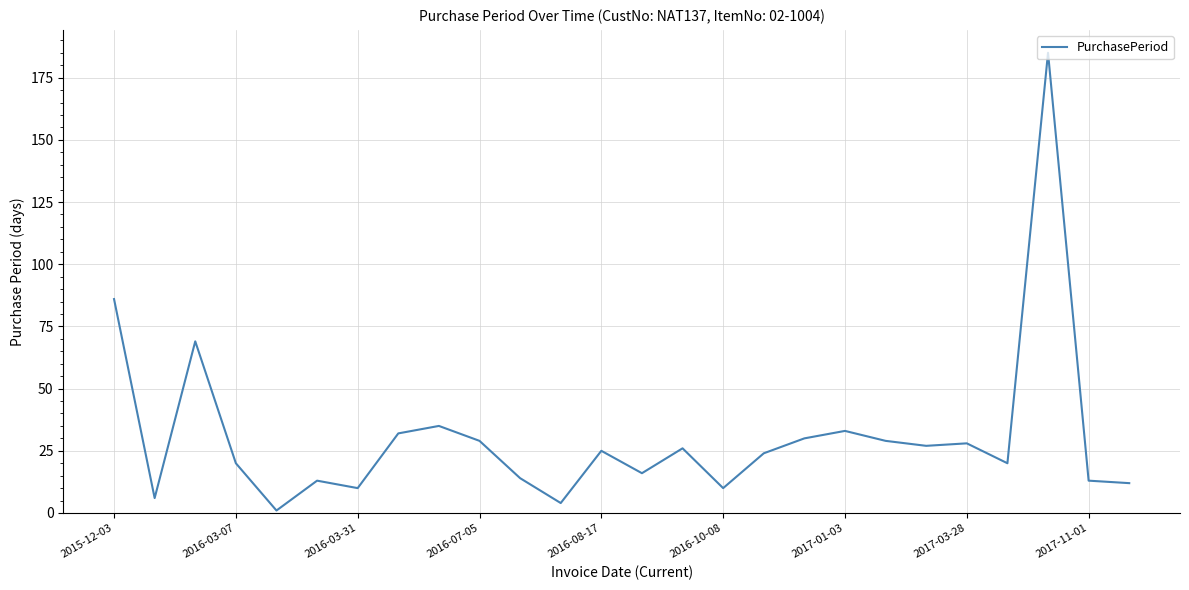

Does the chart have visible grid lines?

Yes